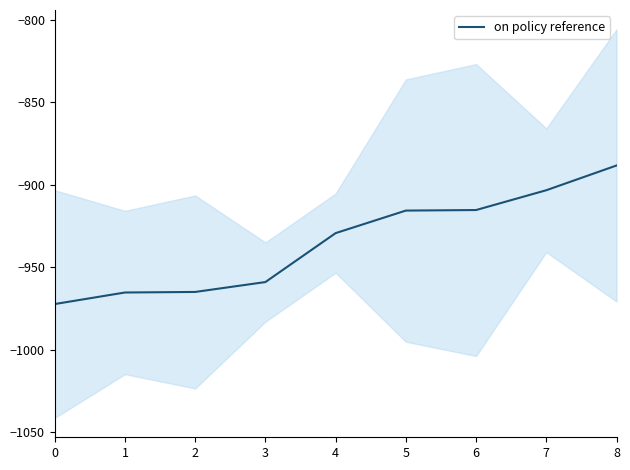

What is the sum of the values at 6 and 8?

-1803.7